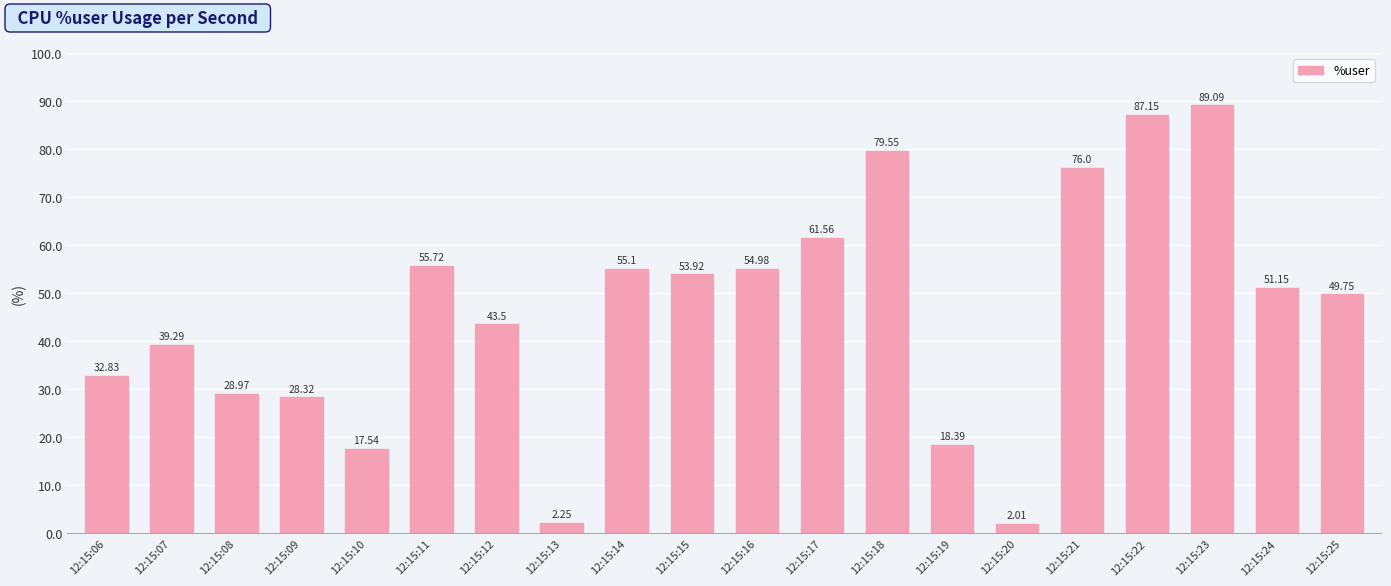

The chart shows a value of 55.7 at 12:15:11. True or false?

True